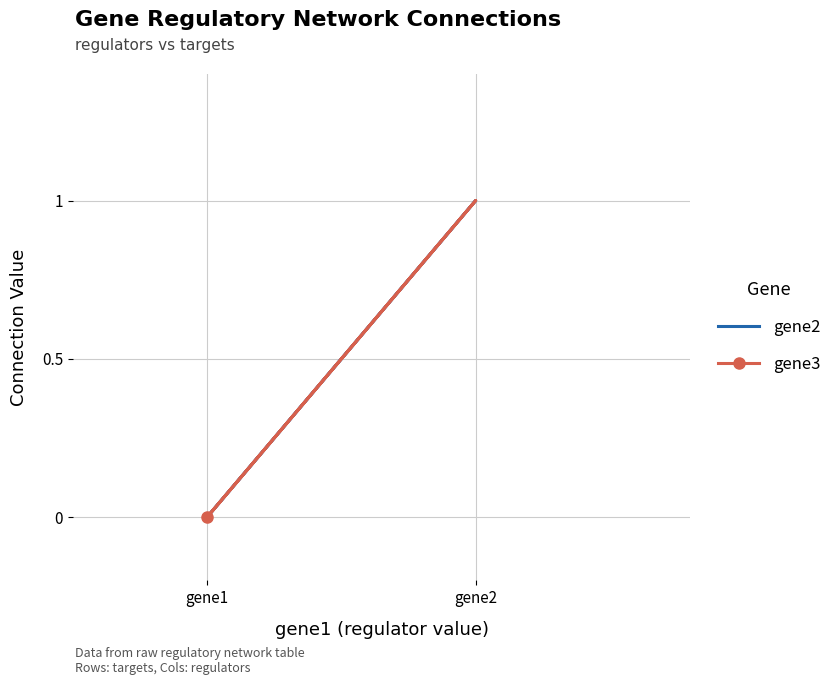

Which series changed the most between gene2 and gene1?

gene2